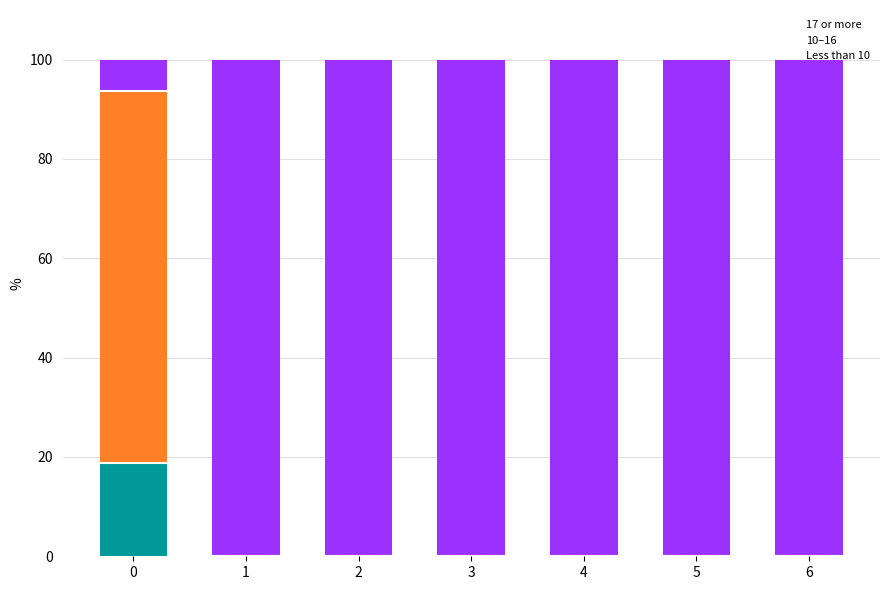

What is the total value across all series at 4?

100.0